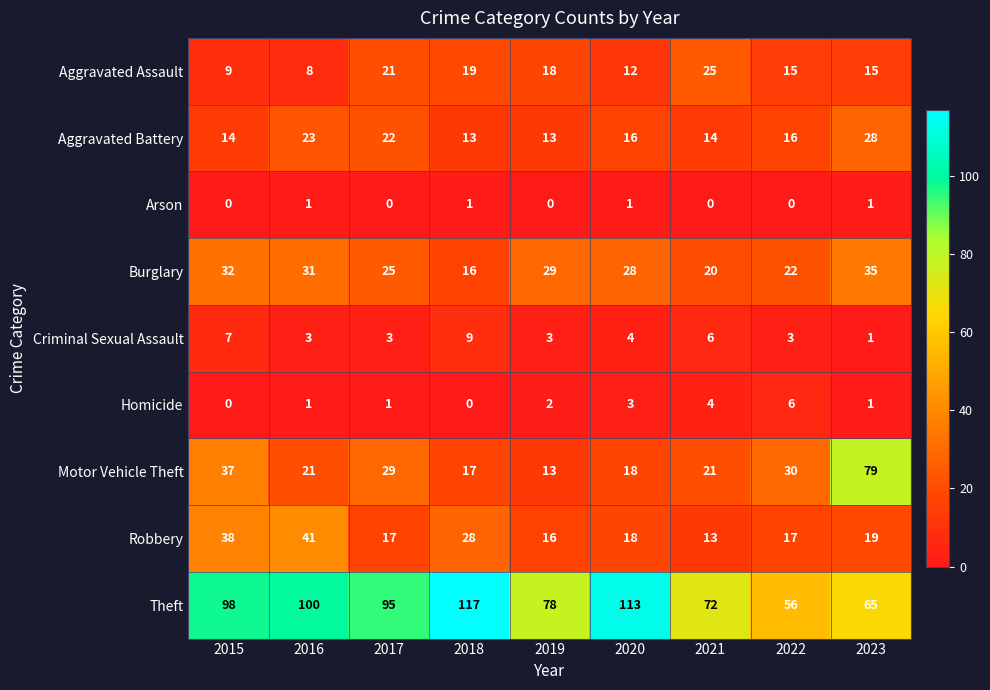

What value does the Robbery series have at 2015, to the nearest 5?

40